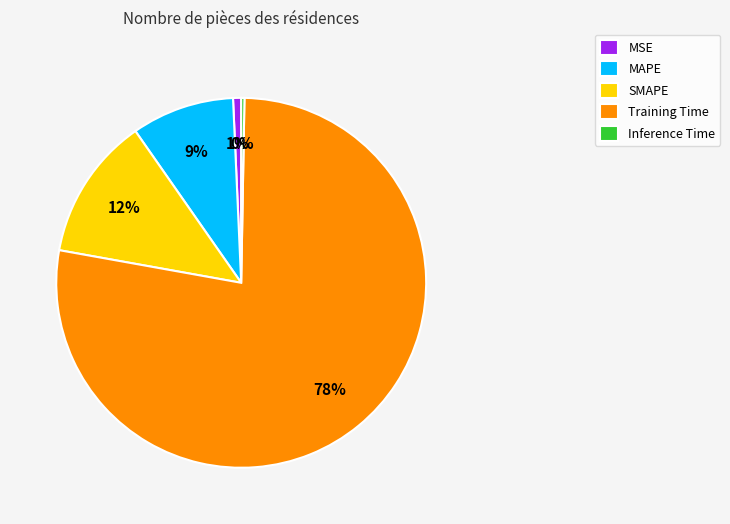

To the nearest percent, what is the combined percentage of SMAPE and MSE?

13%